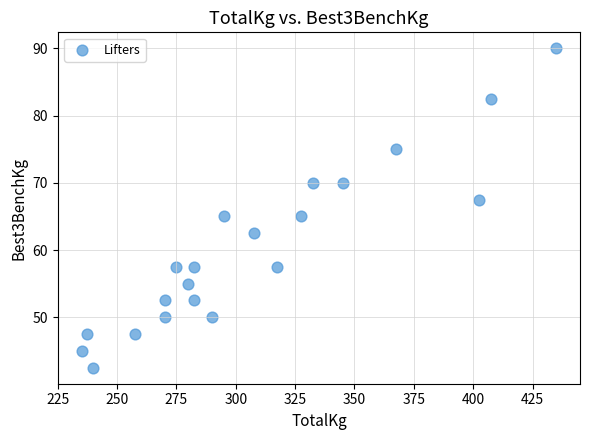

What is the range of Y values (max minus min)?

47.5